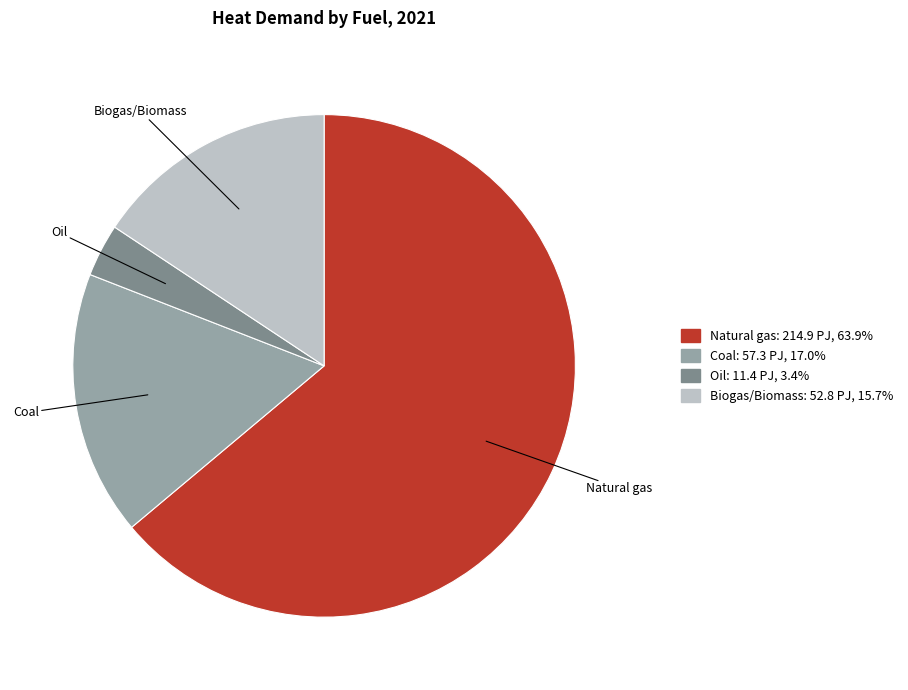

Count the number of slices in the pie.

4